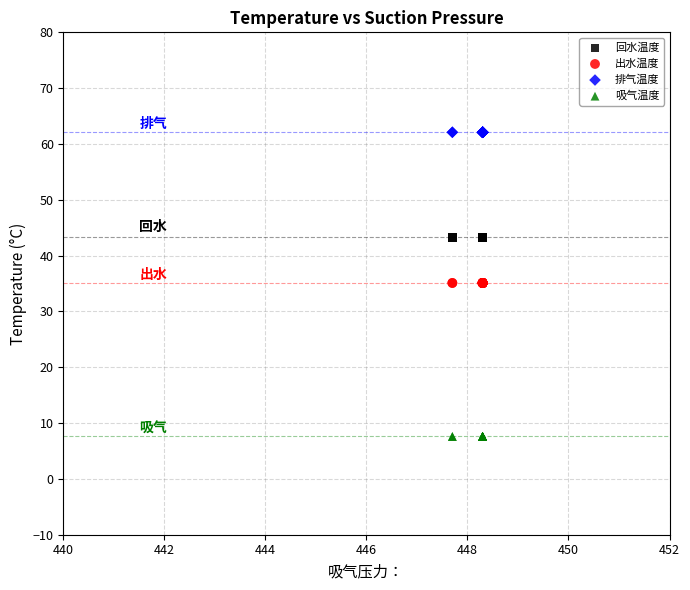

Which series contains the highest Y value?

排气温度